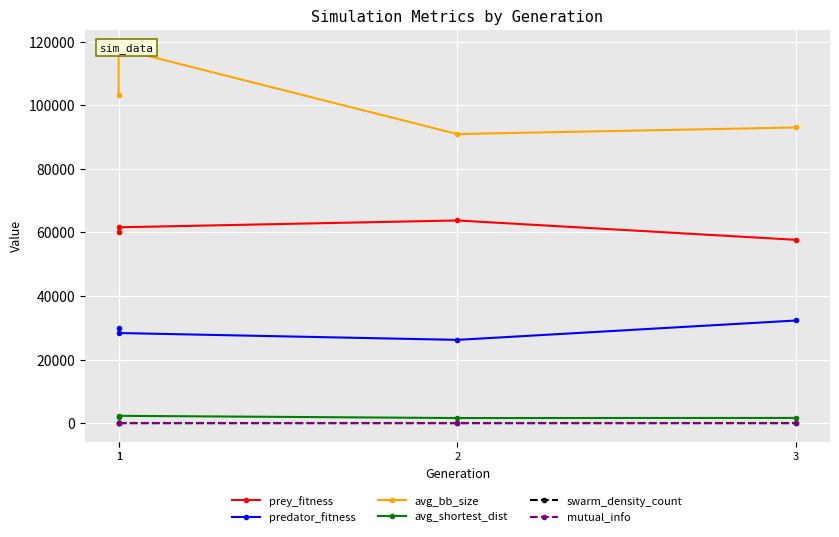

Which label corresponds to the largest value in the chart?

1